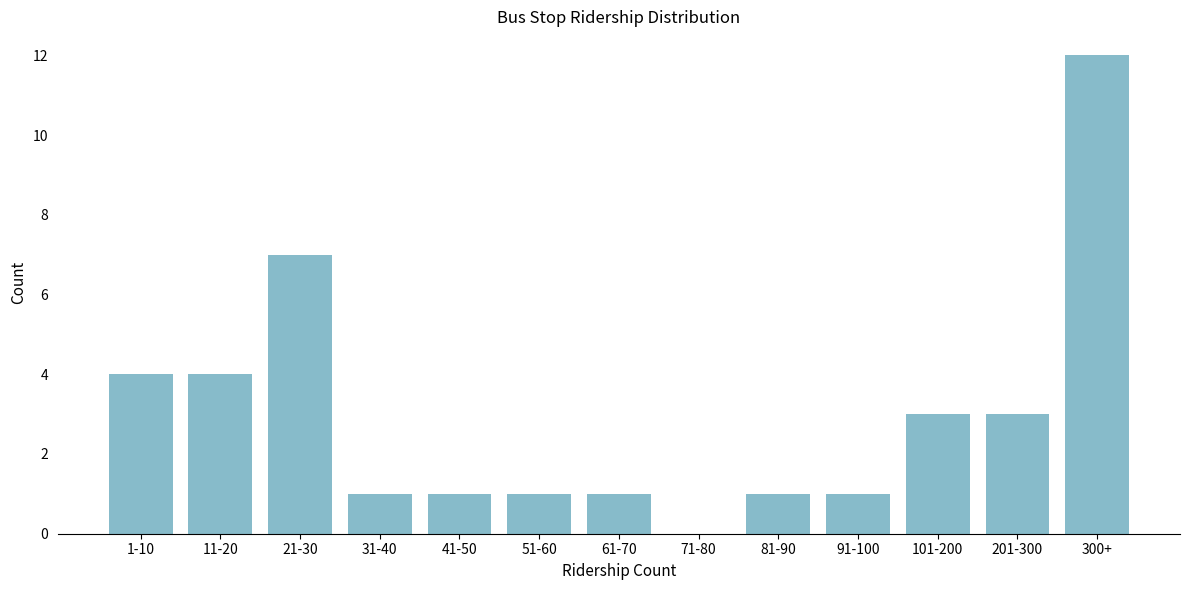

Reading left to right, extract all data points from this chart.

1-10=4	11-20=4	21-30=7	31-40=1	41-50=1	51-60=1	61-70=1	71-80=0	81-90=1	91-100=1	101-200=3	201-300=3	300+=12